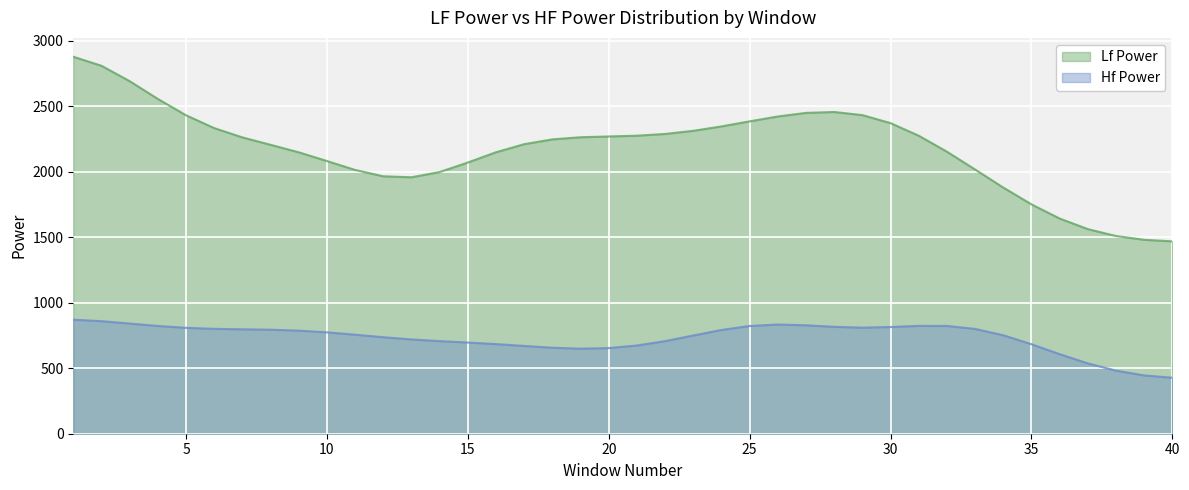

Which series changed the most between 5 and 20?

Lf Power